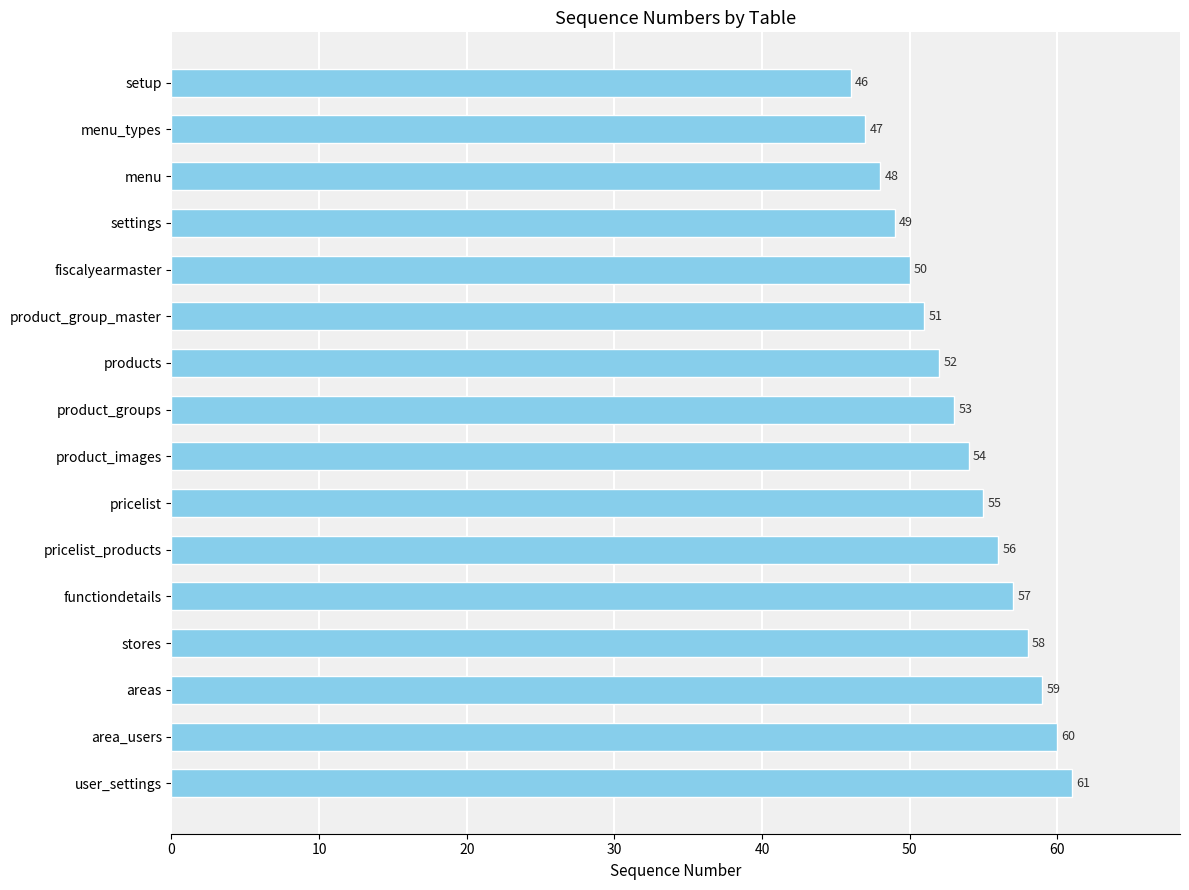

Which has a higher value, fiscalyearmaster or user_settings?

user_settings